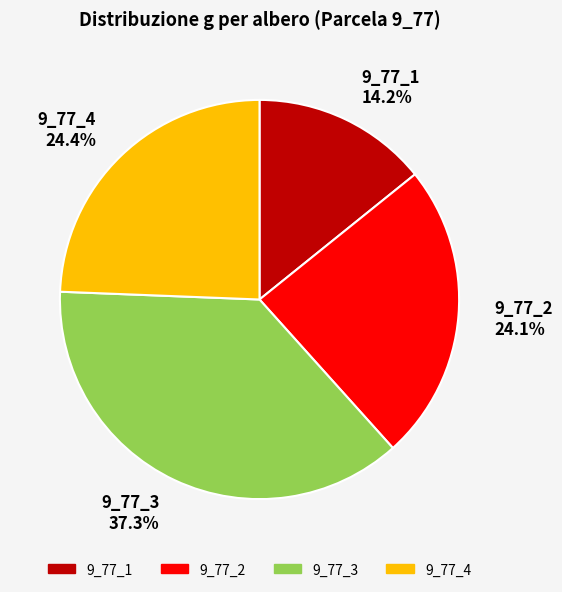

To the nearest percent, what portion does 9_77_3 represent?

37%